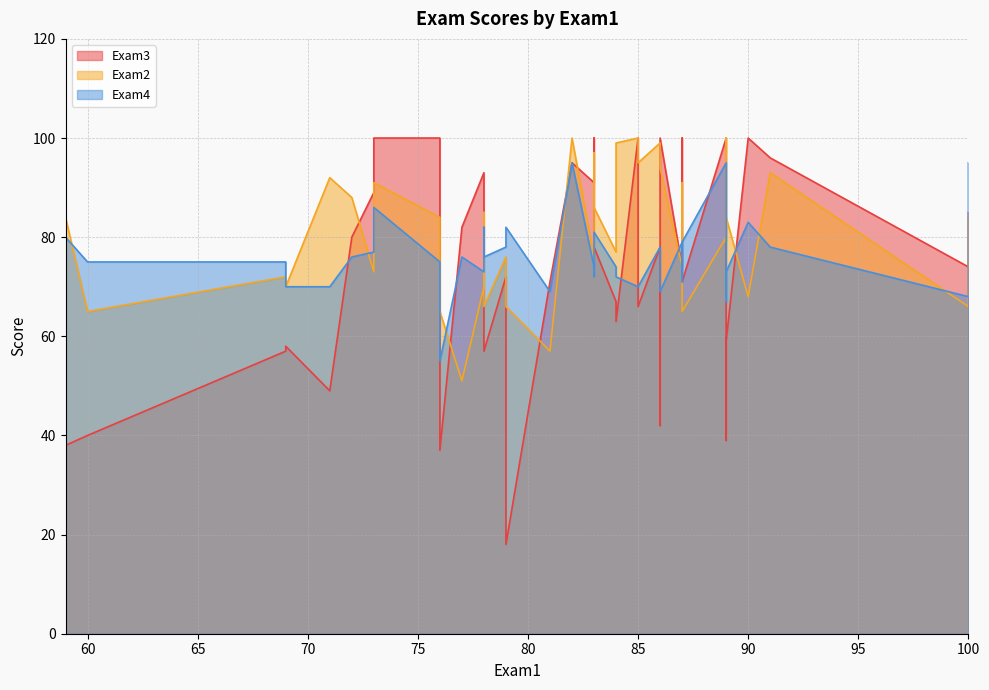

What is the highest value of the Exam3 series?

100